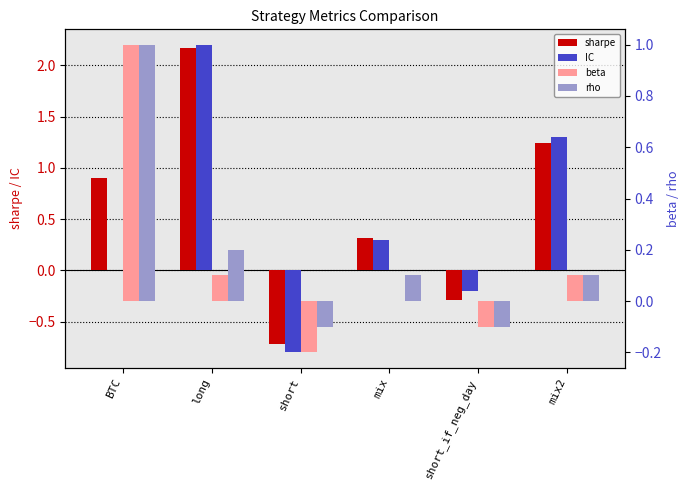

At which label does sharpe first exceed 0?

BTC